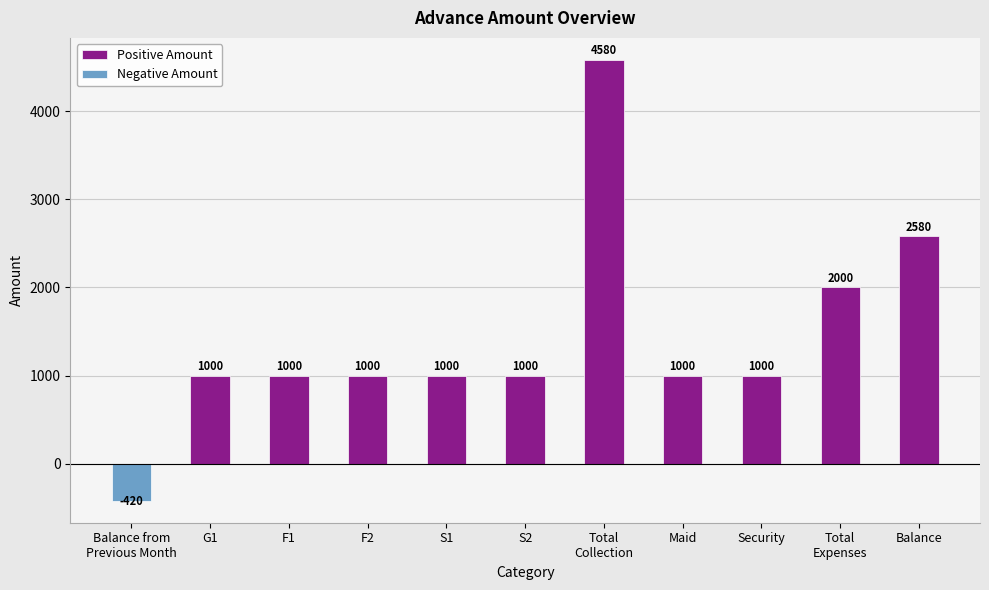

Count the number of values greater than 1000.

3